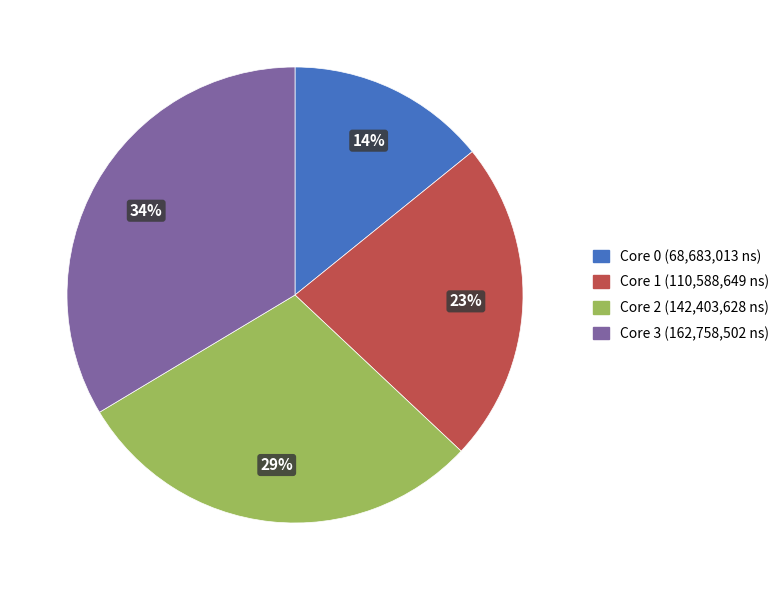

Is there a majority slice in this chart?

No